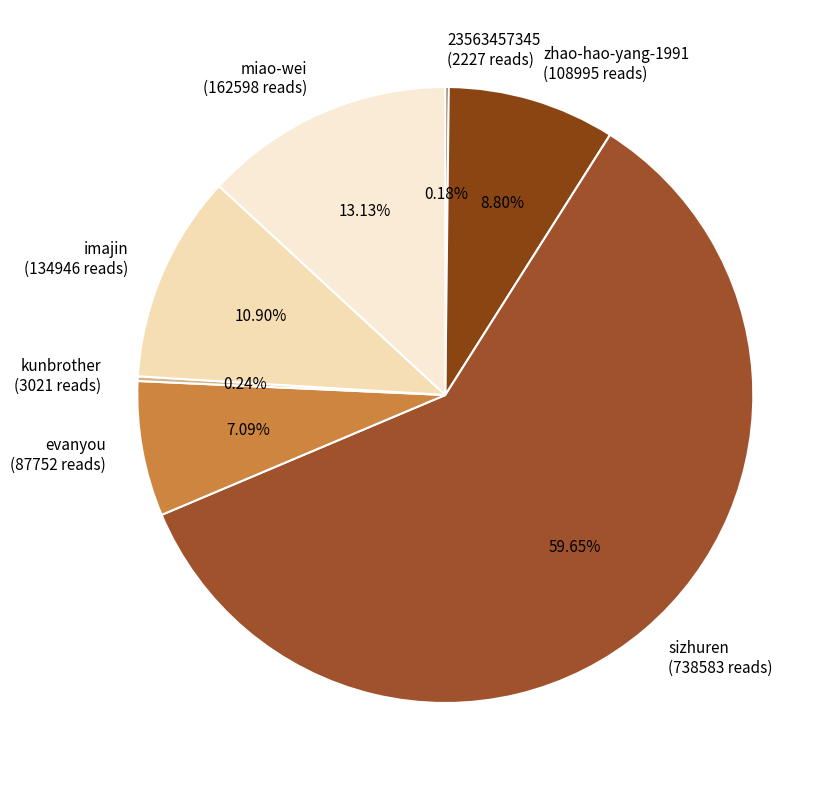

Is miao-wei the majority of the pie?

No